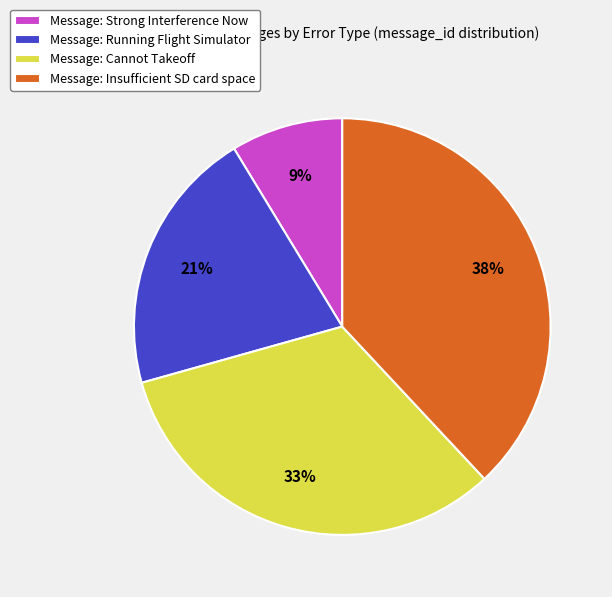

Combined, do Message: Insufficient SD card space and Message: Strong Interference Now account for over 50%?

No